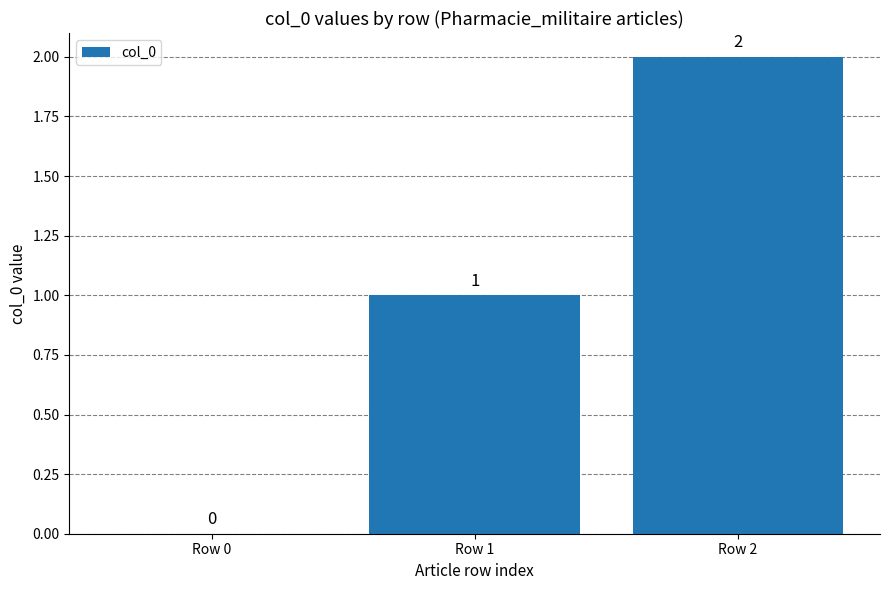

The chart shows a value of 3 at Row 2. True or false?

False